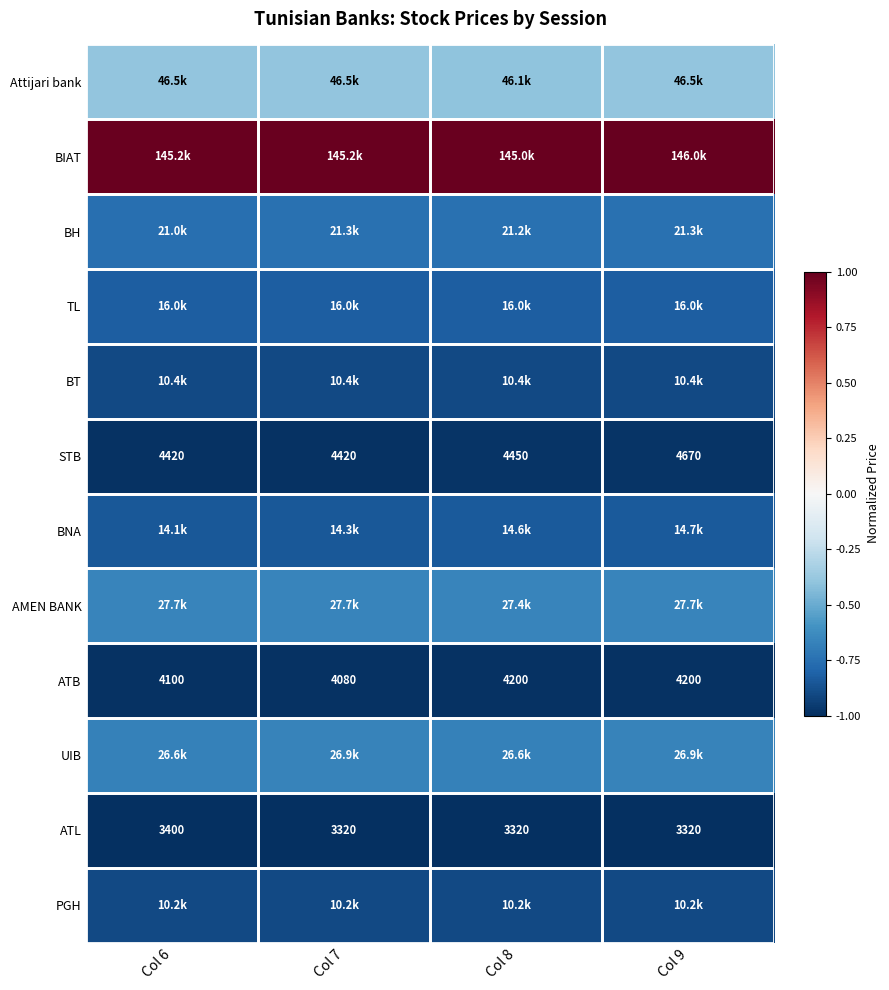

Is the value of ATB at Col 6 greater than the value of BIAT at Col 9?

No